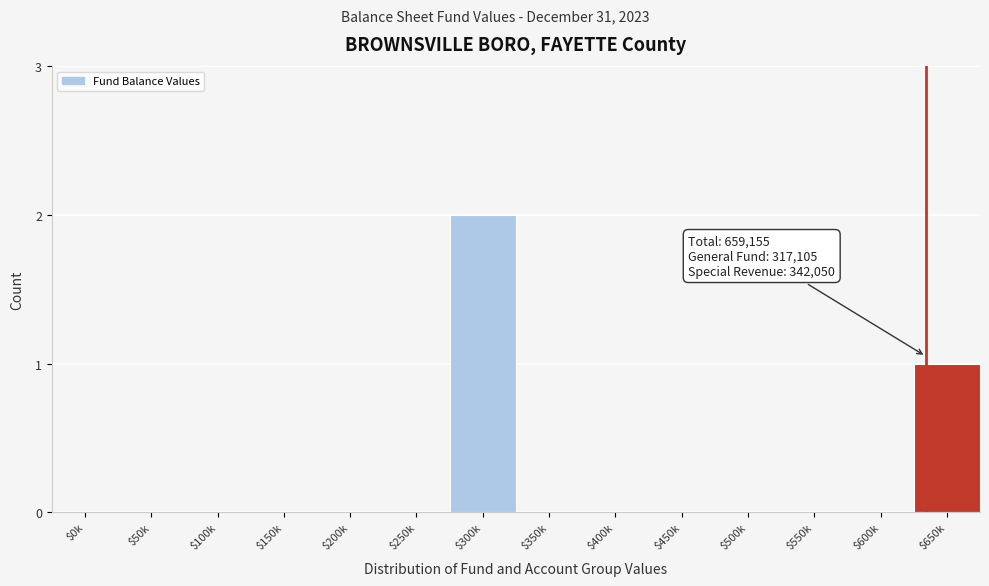

Which label corresponds to the largest value in the chart?

$300k